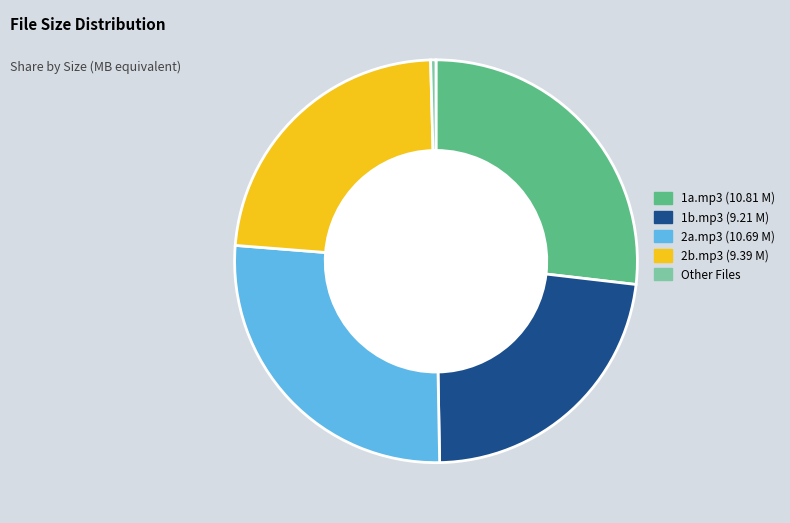

Which category has the smallest portion of the pie?

Other Files